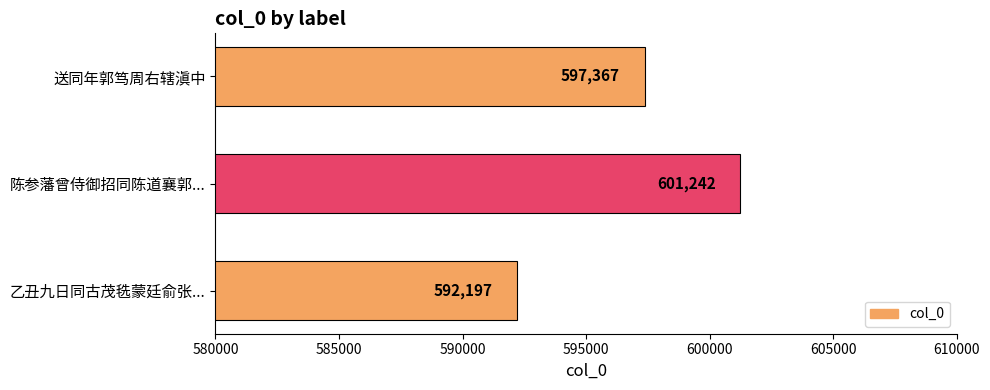

Reading top to bottom, transcribe all the data shown in this chart.

送同年郭笃周右辖滇中=597367	陈参藩曾侍御招同陈道襄郭...=601242	乙丑九日同古茂毨蒙廷俞张...=592197